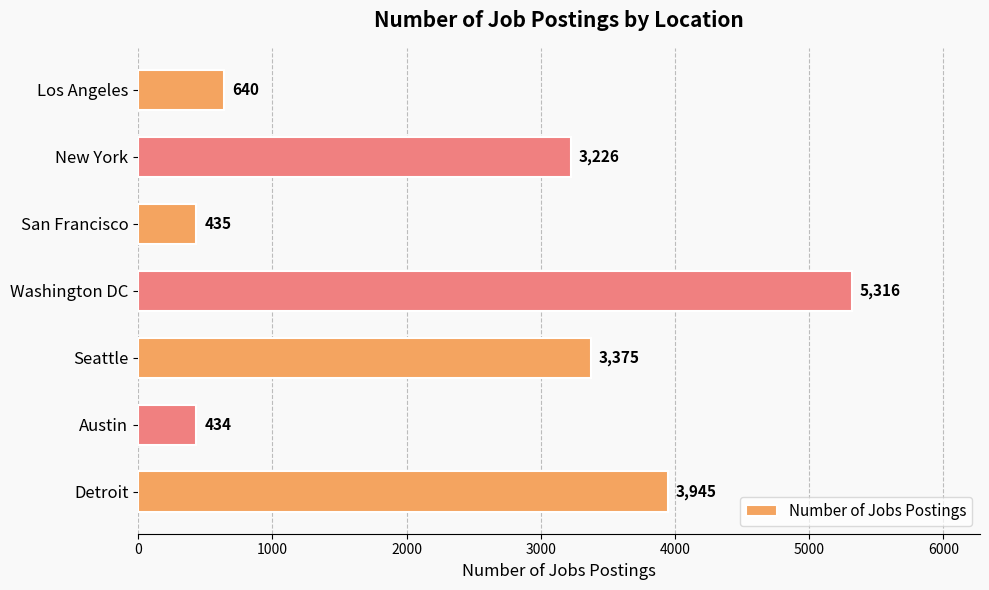

True or false: the data shows 209 at Los Angeles.

False